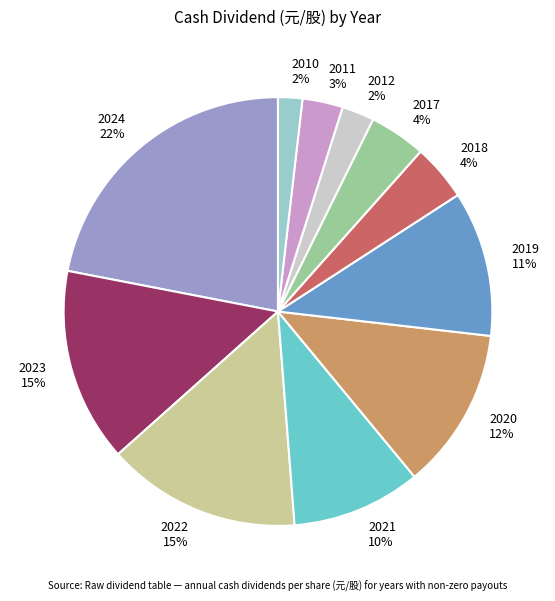

True or false: 2010 accounts for 2% of the total.

True